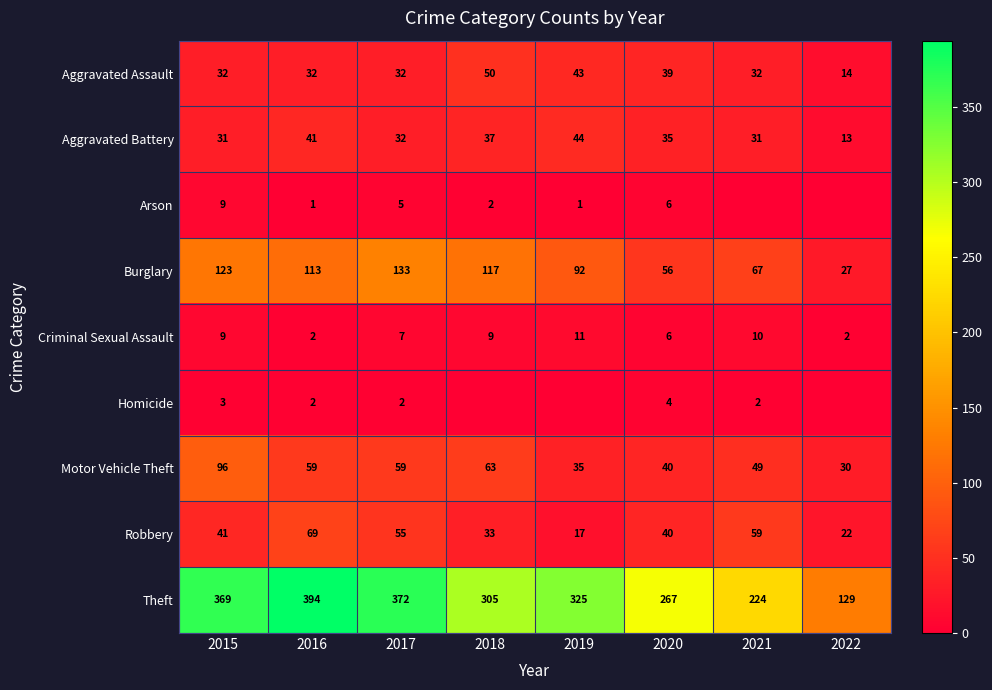

What is the approximate value of Robbery at 2016, to the nearest 10?

70